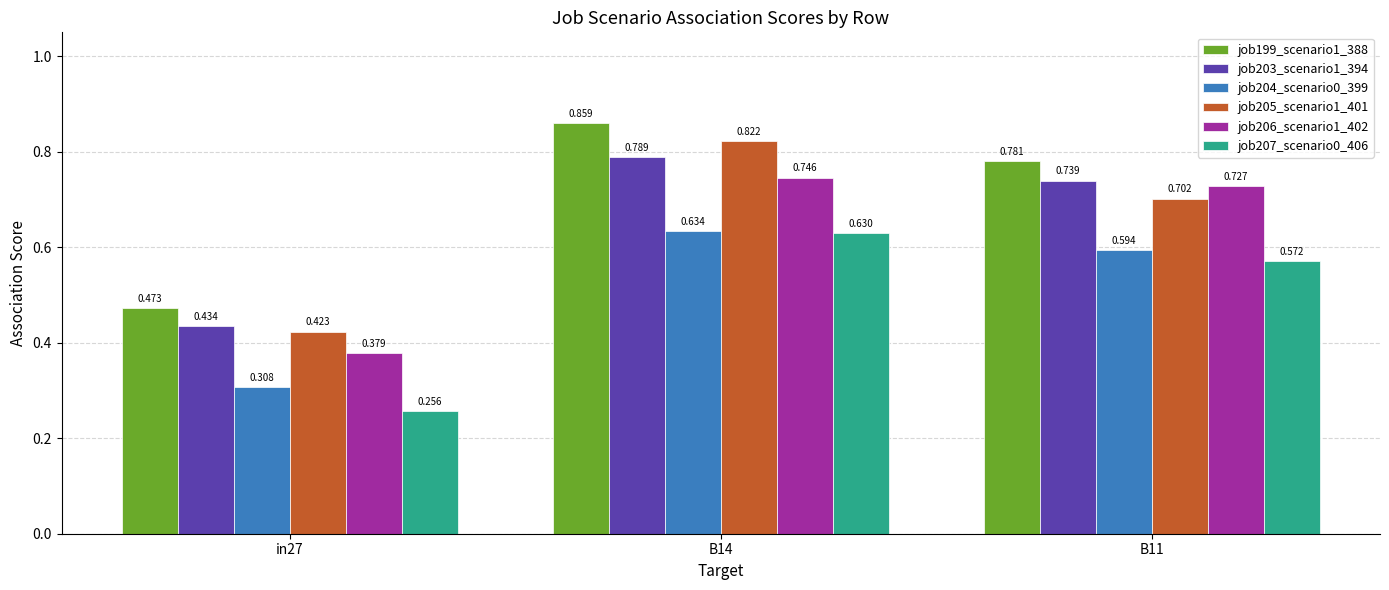

What is the sum of the job206_scenario1_402 values at B14 and in27?

1.1